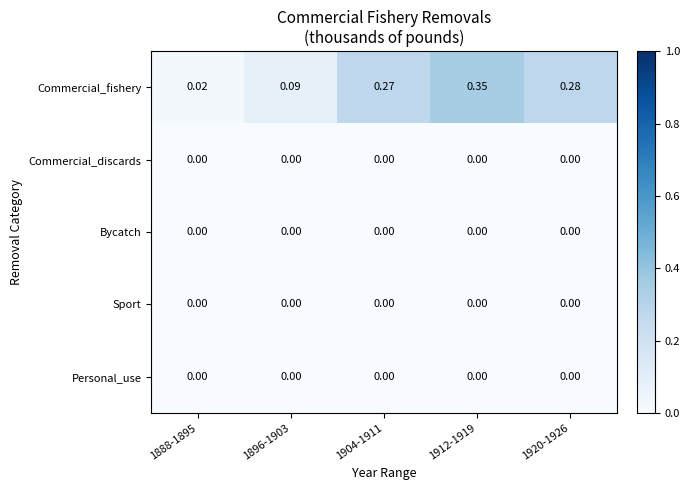

Count the number of categories in the chart.

5